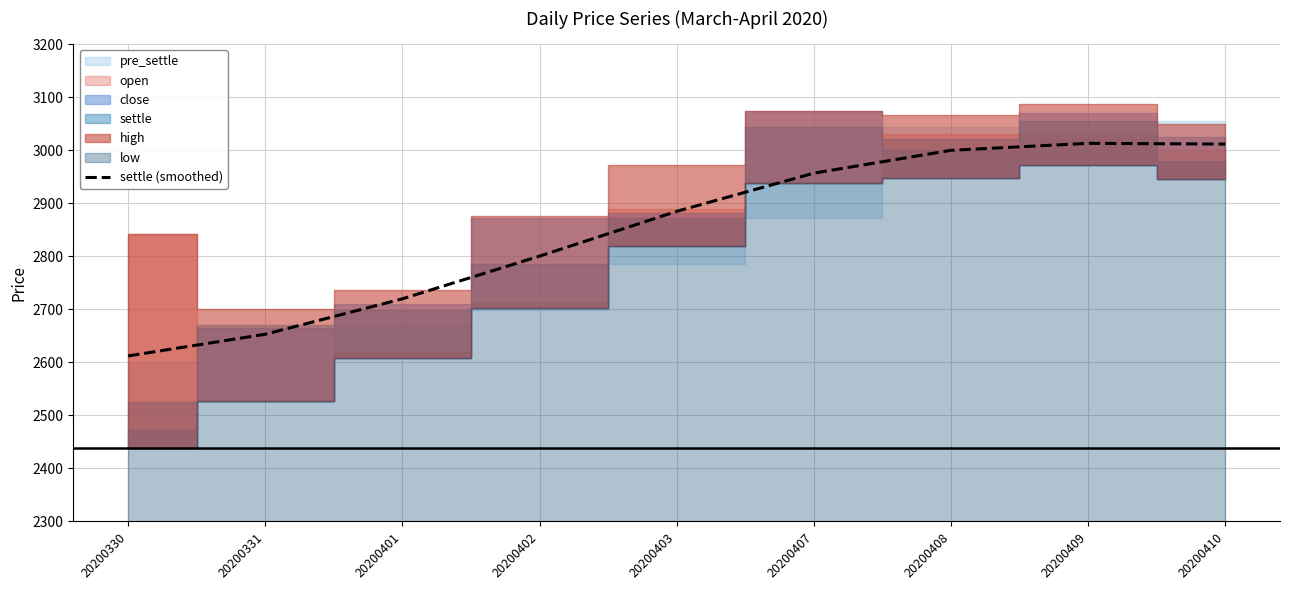

Which label corresponds to the largest value in the chart?

20200409